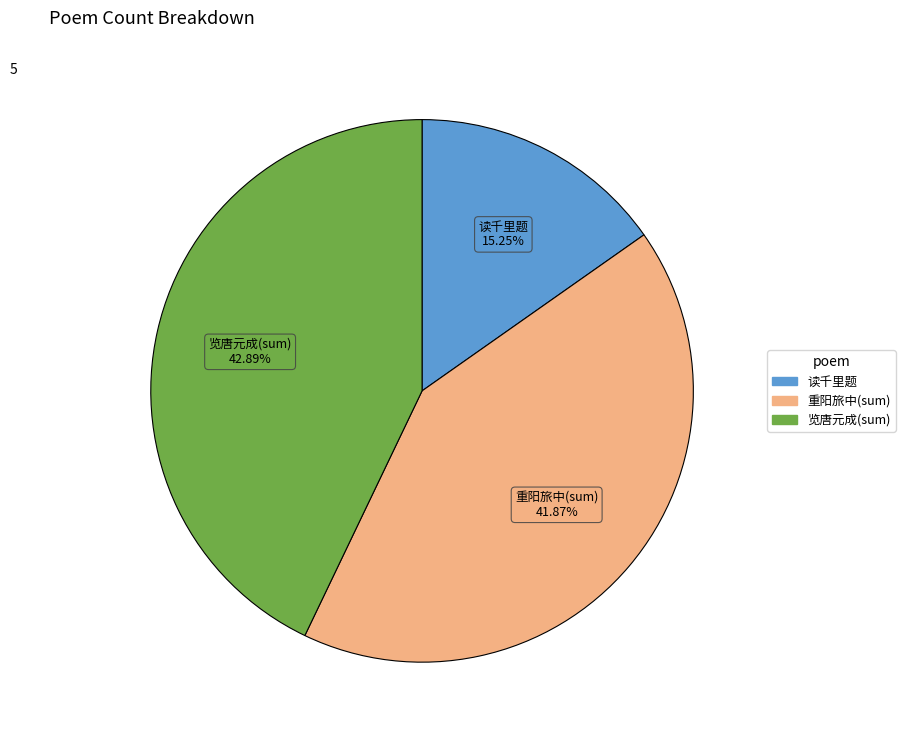

Is there a majority slice in this chart?

No